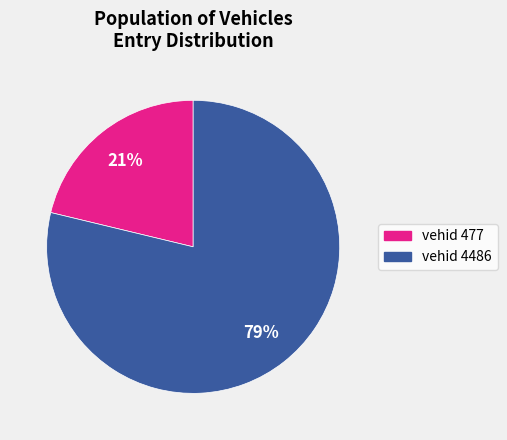

Does any single category account for the majority?

Yes